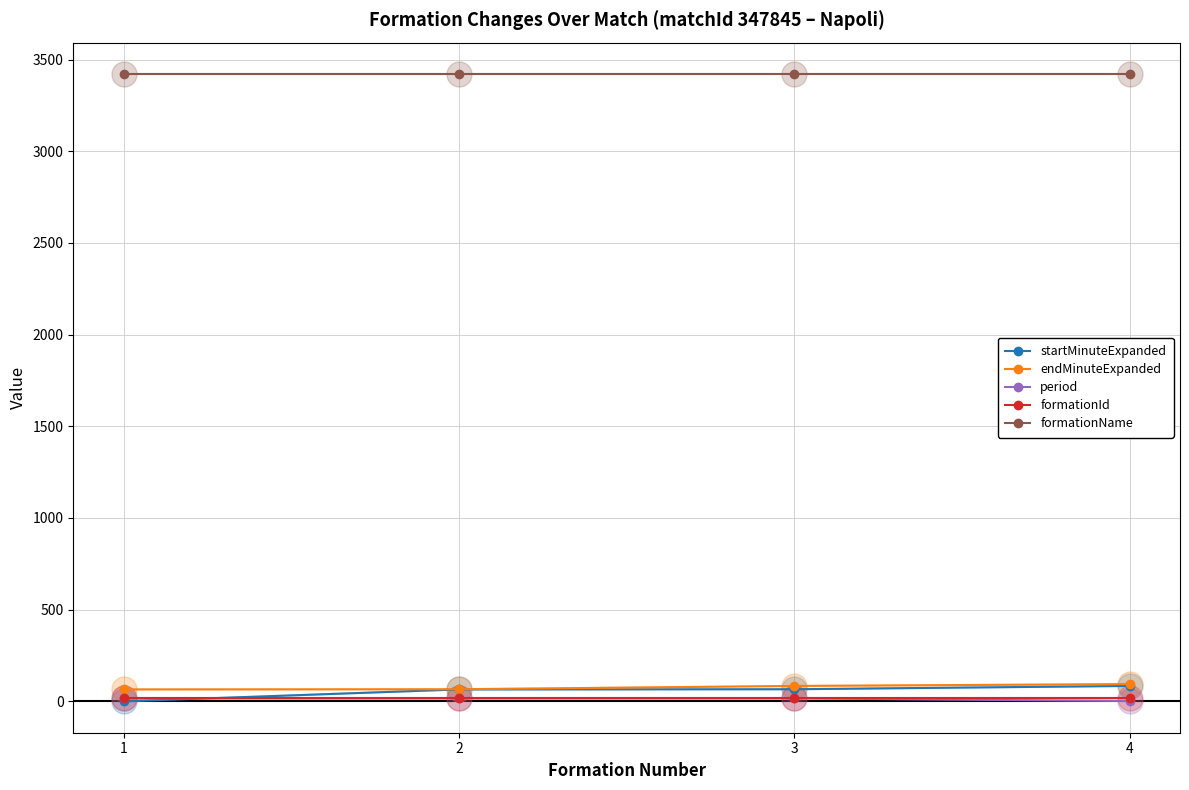

True or false: formationId has more than 2 points higher than both neighbors.

False